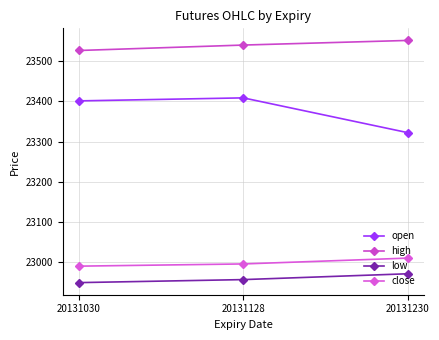

Reading left to right, list all the values displayed in this chart.

open: 20131030=23401.5	20131128=23409.0	20131230=23322.5
high: 20131030=23527.0	20131128=23540.5	20131230=23552.0
low: 20131030=22949.0	20131128=22956.5	20131230=22971.0
close: 20131030=22990.0	20131128=22995.5	20131230=23010.0